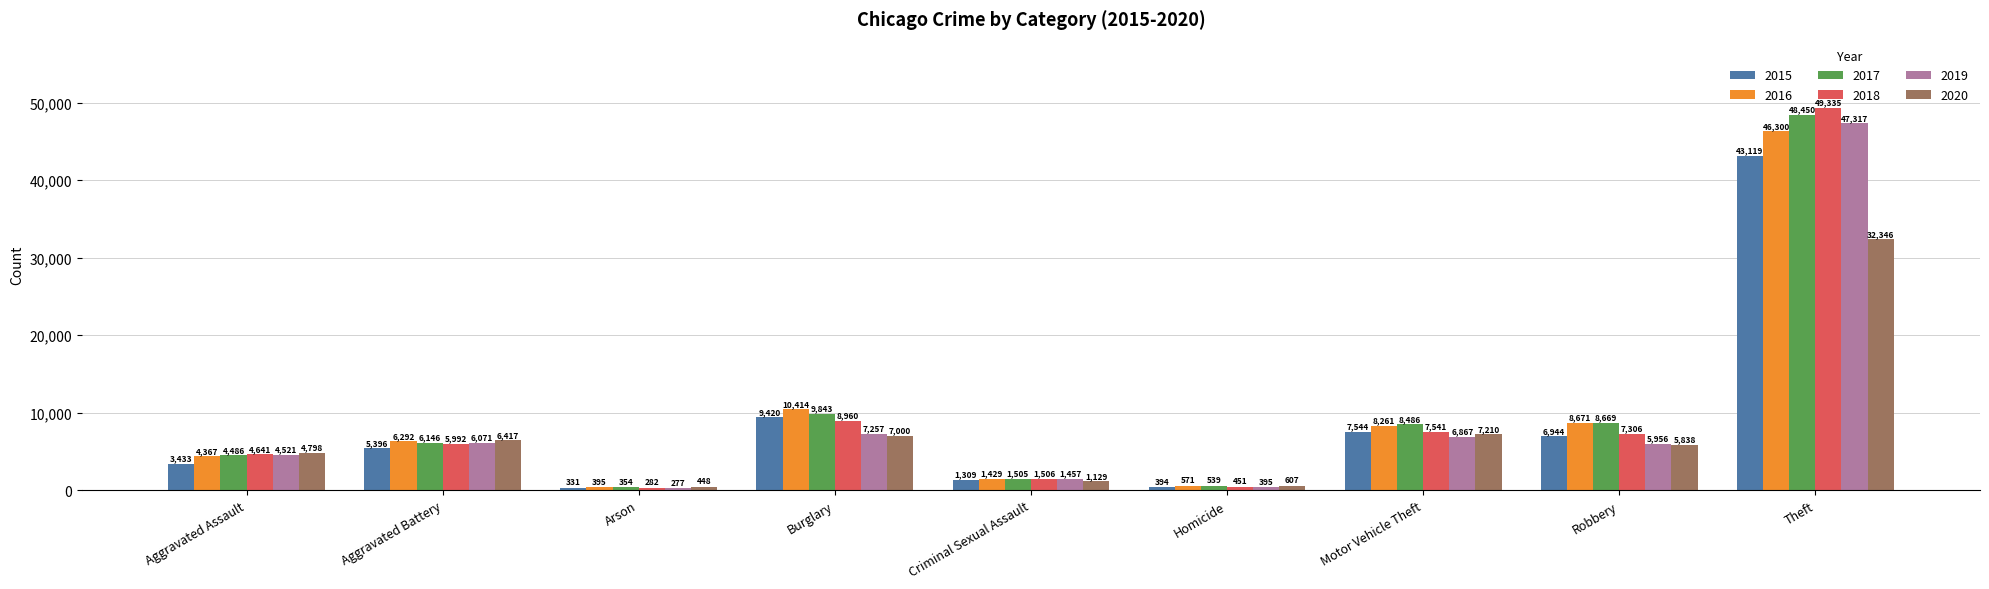

What is the maximum value for 2018?

49335